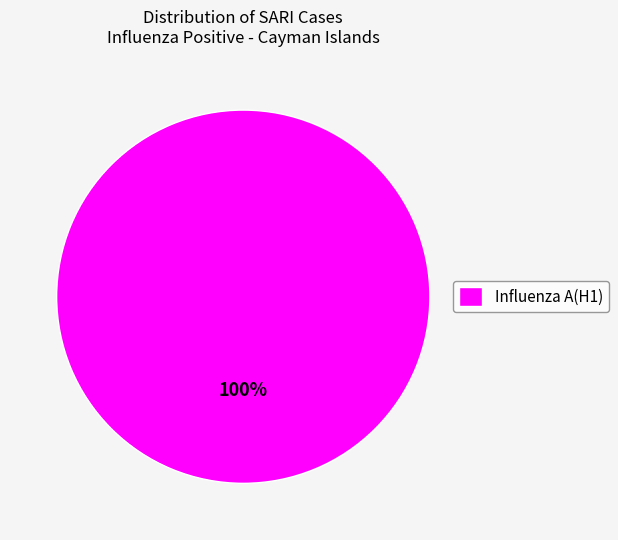

True or false: Influenza A(H1) accounts for 100% of the total.

True